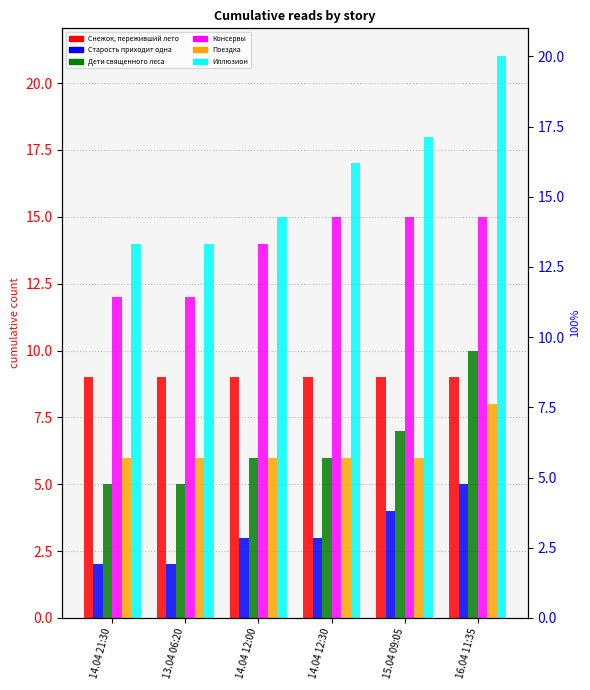

What is the label of the 4th bar from the left?

14.04 12:30